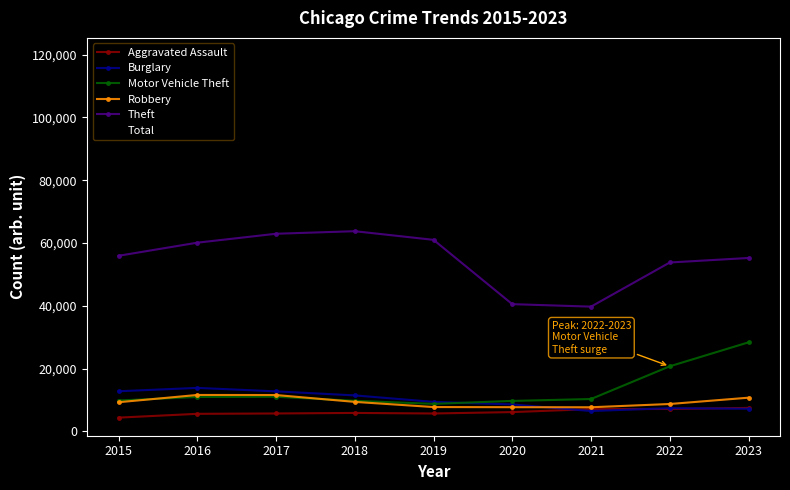

What is the difference between the maximum and minimum values in the Theft series?

24032